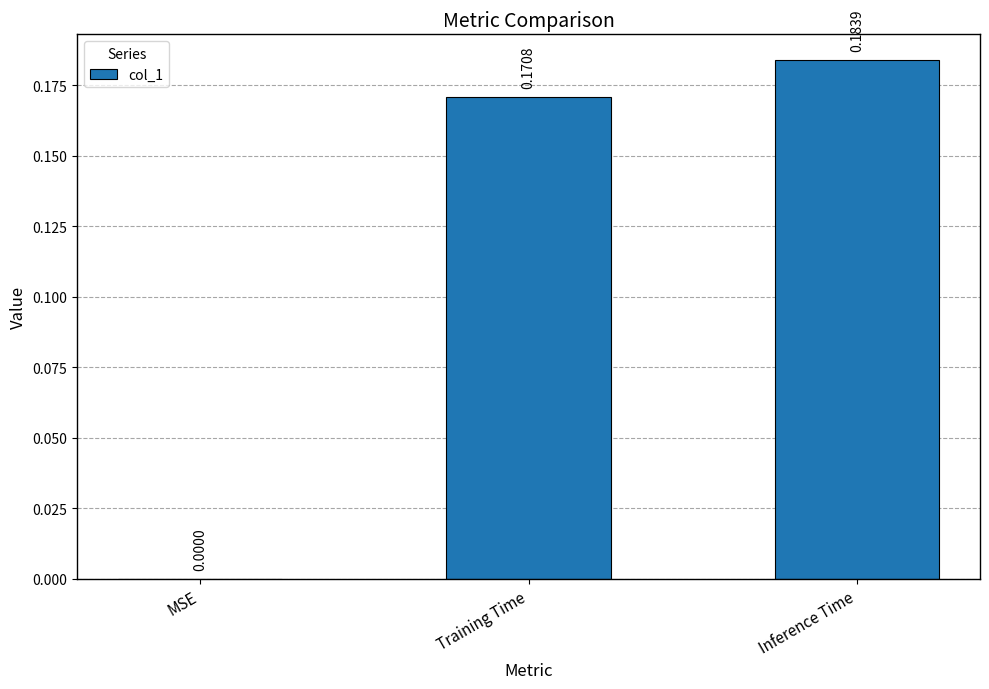

Between Inference Time and MSE, which is larger?

Inference Time